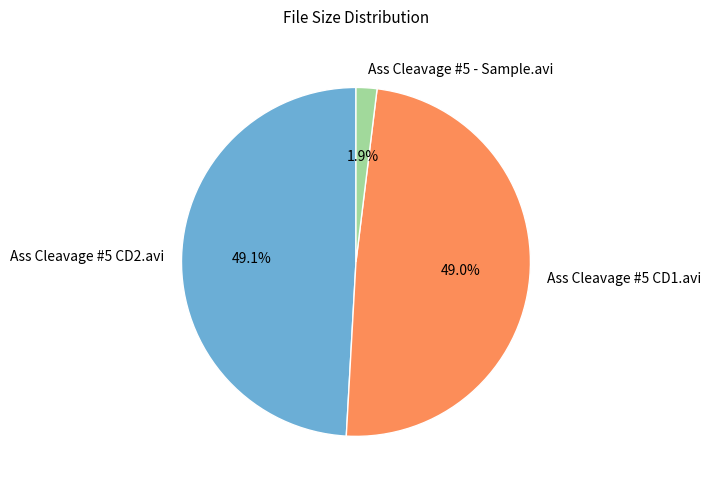

Is there a majority slice in this chart?

No